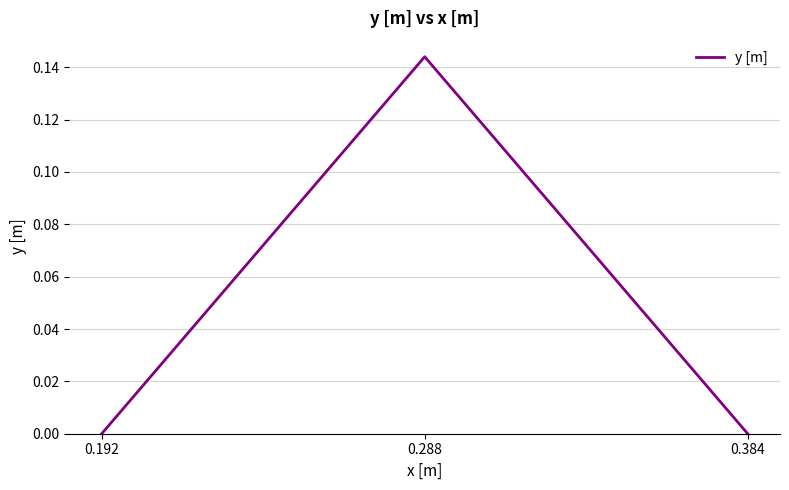

Is it true that the value at 0.192 is 0.0?

True